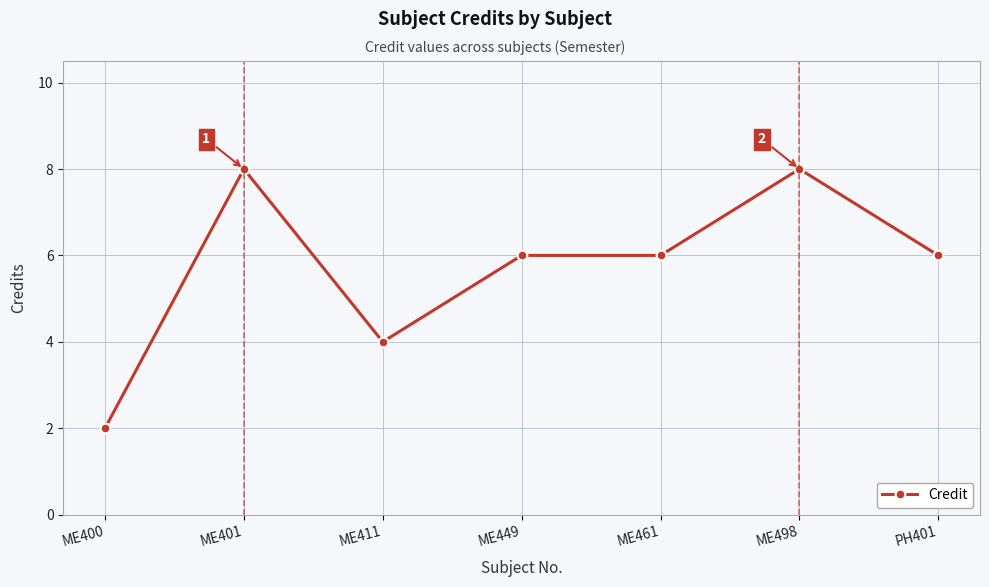

True or false: the data shows 6 at ME449.

True